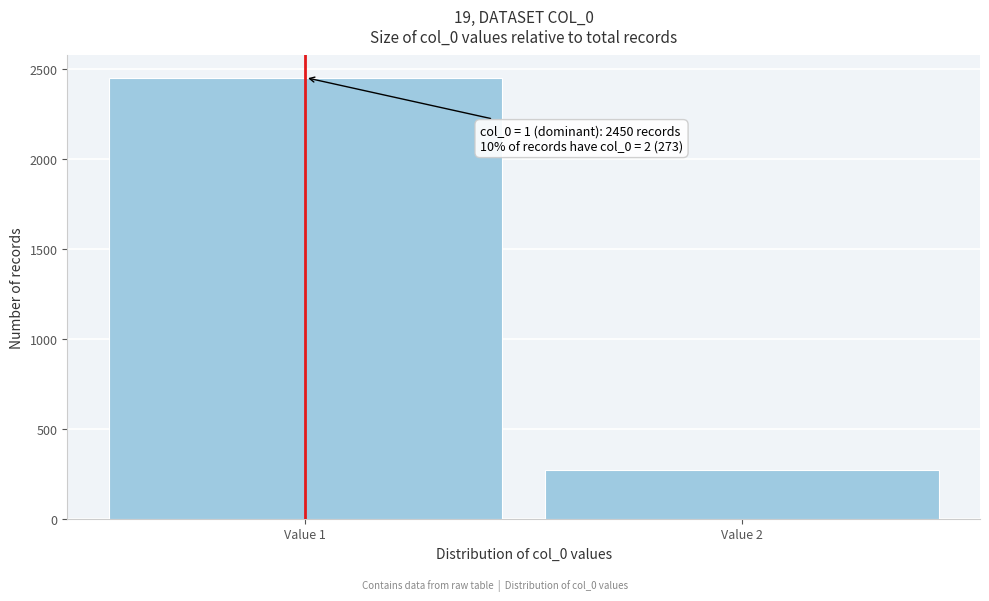

Reading left to right, list all the values displayed in this chart.

Value 1=2450	Value 2=273